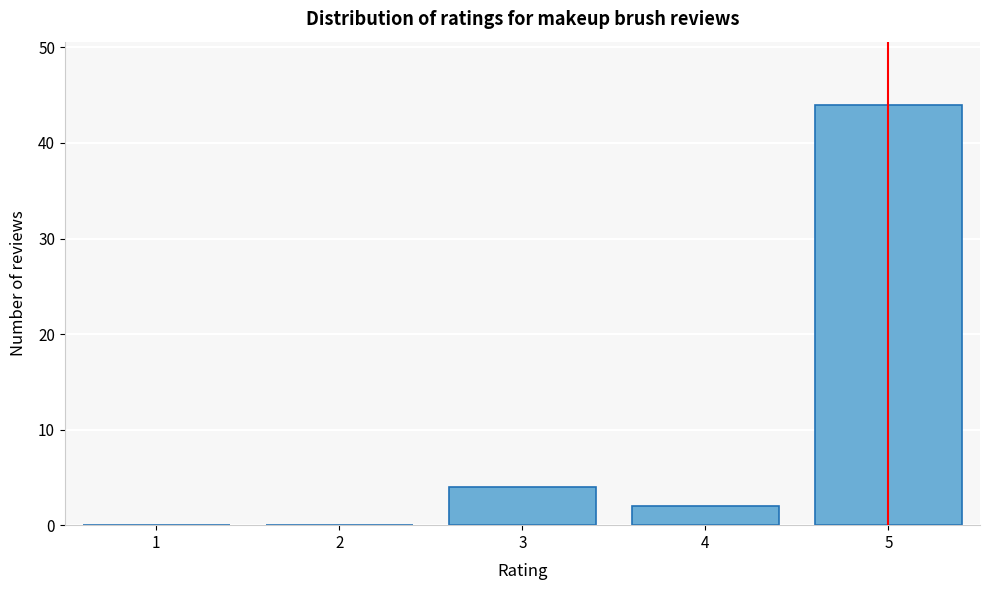

Reading right to left, list all the values displayed in this chart.

5=44	4=2	3=4	2=0	1=0